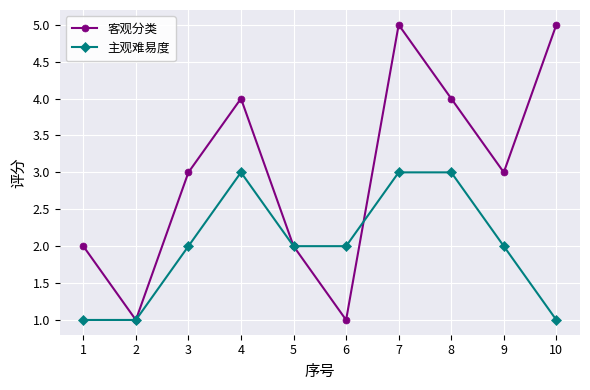

Is it true that 客观分类 equals 2 at 8?

False